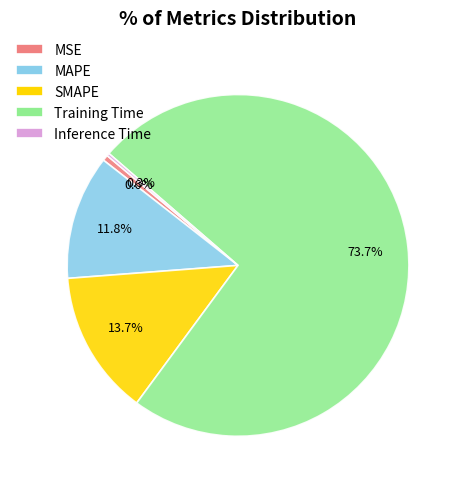

Is Training Time the majority of the pie?

Yes